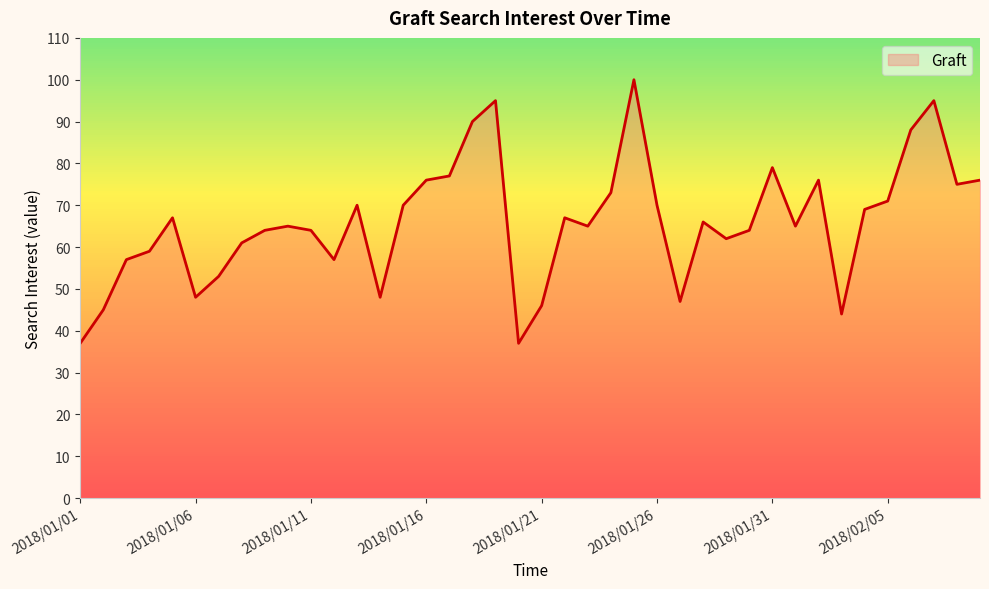

What is the greatest value displayed?

100